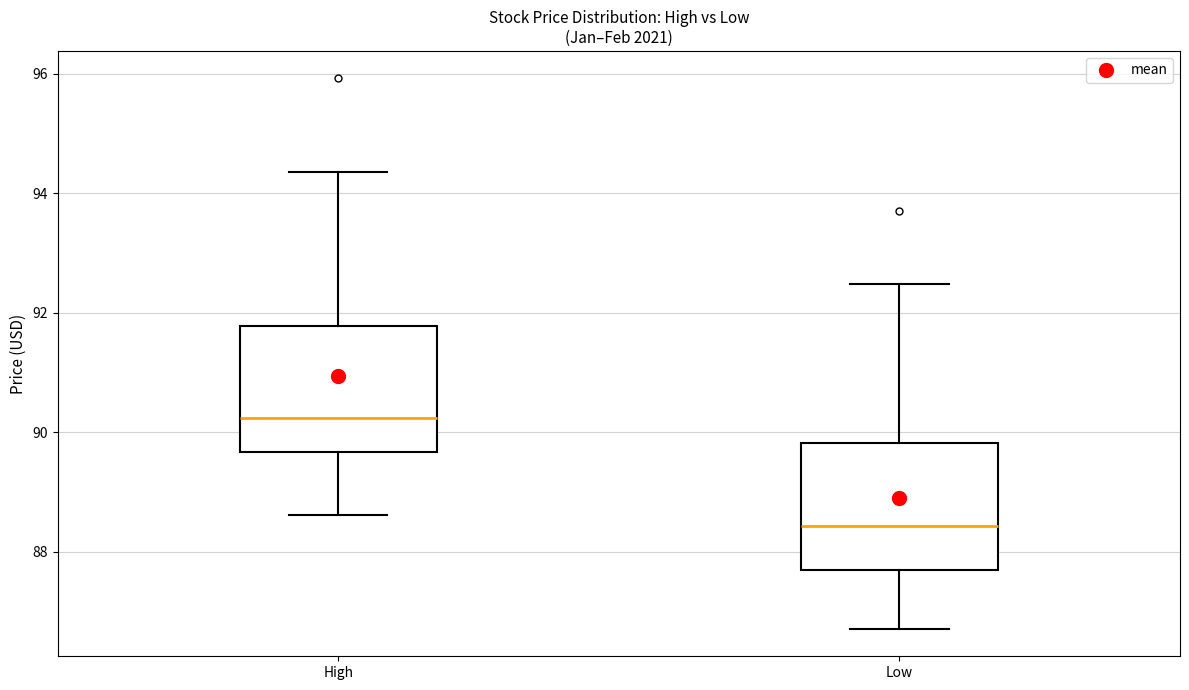

Reading left to right, read every box against the y-axis: the position of its median line, the range the box covers, and the ends of its whiskers. The values are not printed on the chart, so give them approximately, as read against the axis.

High: median 90.2, box 89.6 to 91.8, whiskers 88.6 to 94.4
Low: median 88.4, box 87.6 to 89.8, whiskers 86.8 to 92.4